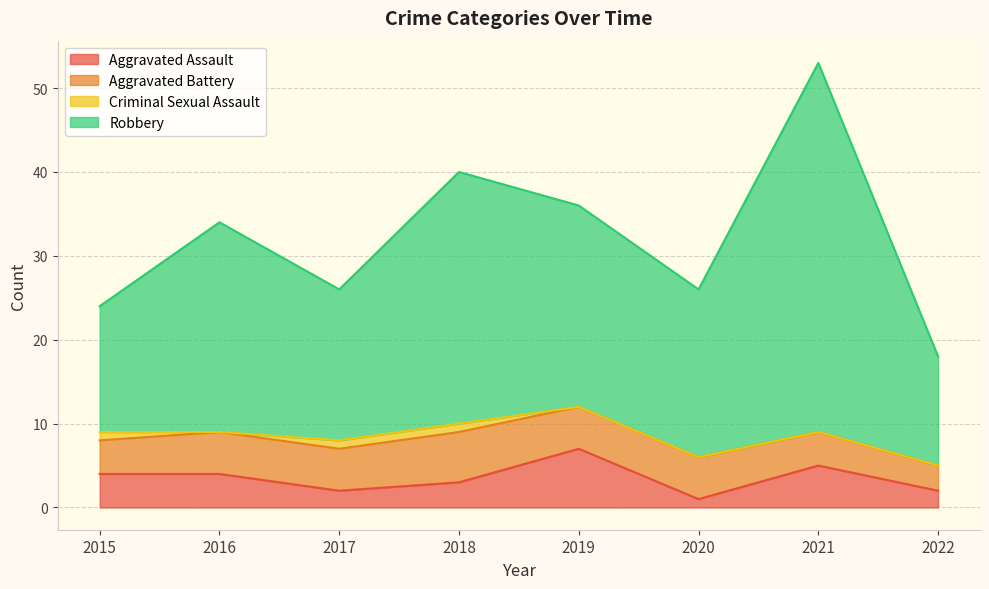

What is the value of the Aggravated Assault point at the 5th from the left?

7